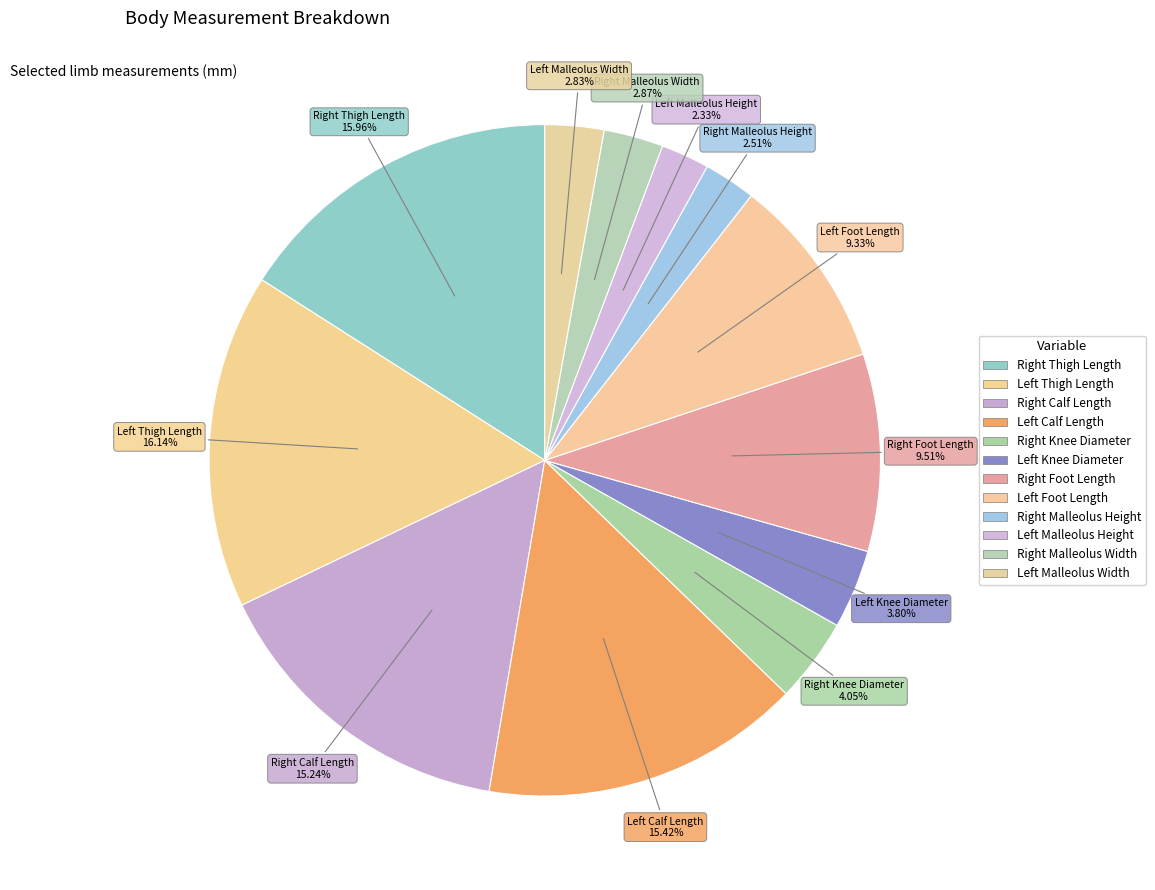

Rank the categories by value from highest to lowest.

Left Thigh Length, Right Thigh Length, Left Calf Length, Right Calf Length, Right Foot Length, Left Foot Length, Right Knee Diameter, Left Knee Diameter, Right Malleolus Width, Left Malleolus Width, Right Malleolus Height, Left Malleolus Height